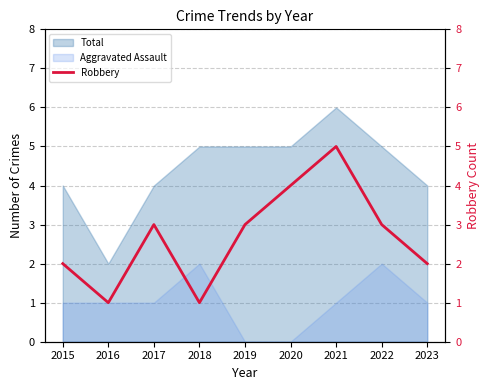

True or false: the data shows 3 at 2021.

False